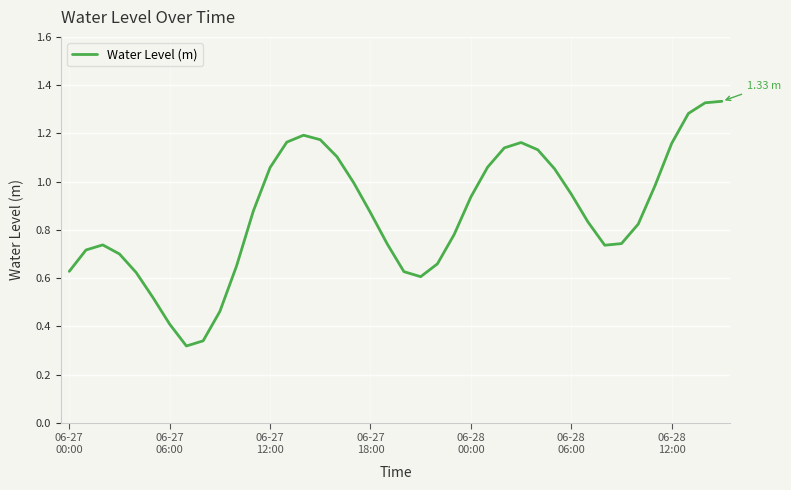

Rank the categories by value from highest to lowest.

39, 38, 37, 14, 15, 13, 27, 36, 26, 28, 16, 25, 12, 29, 17, 35, 30, 24, 11, 18, 31, 34, 23, 33, 19, 06-27
12:00, 32, 06-27
06:00, 06-27
18:00, 22, 10, 06-27
00:00, 20, 06-28
00:00, 21, 06-28
06:00, 9, 06-28
12:00, 8, 7